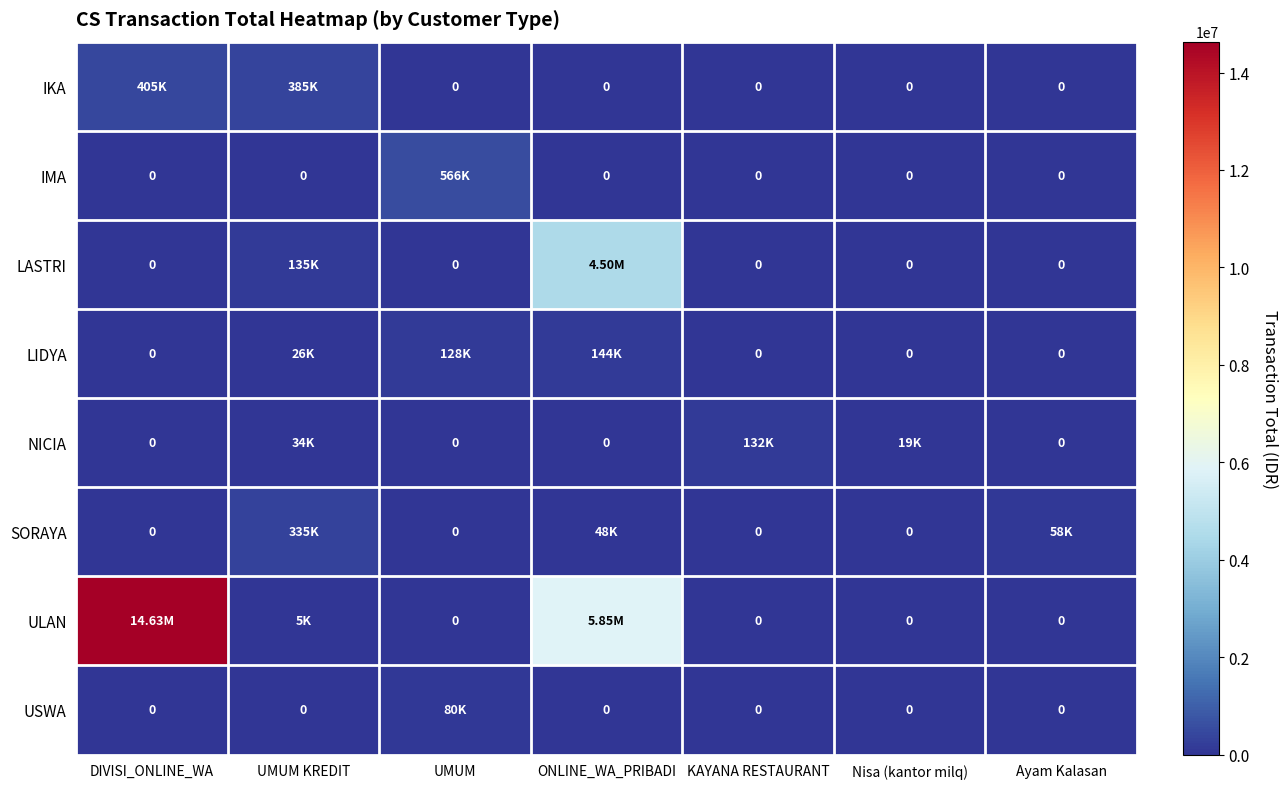

At which label does LIDYA reach its minimum?

DIVISI_ONLINE_WA